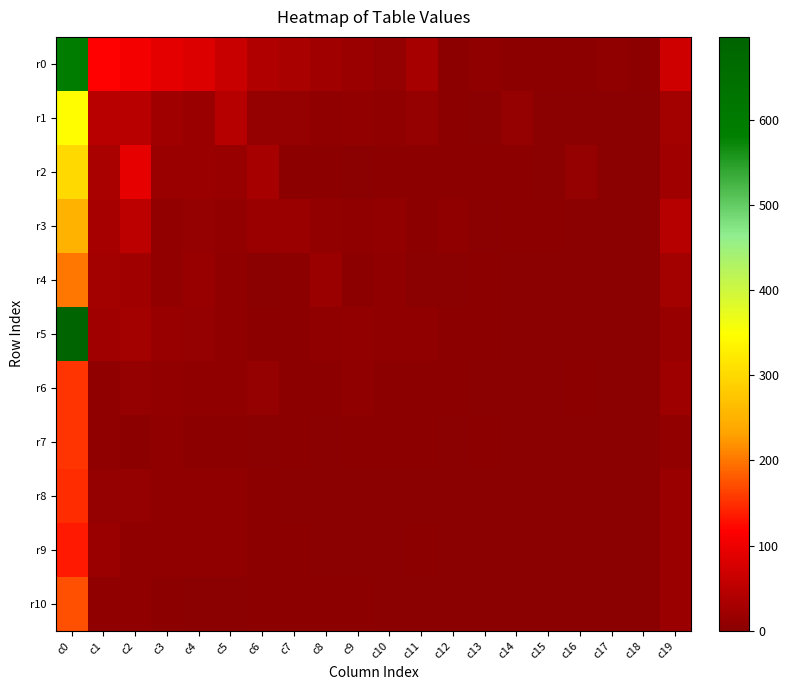

Reading left to right, extract all data points from this chart.

r0: c0=596	c1=118	c2=108	c3=91	c4=84	c5=63	c6=39	c7=30	c8=22	c9=19	c10=12	c11=28	c12=4	c13=6	c14=5	c15=5	c16=3	c17=7	c18=4	c19=70
r1: c0=348	c1=48	c2=47	c3=24	c4=17	c5=45	c6=11	c7=12	c8=6	c9=10	c10=7	c11=12	c12=5	c13=2	c14=12	c15=1	c16=1	c17=1	c18=0	c19=25
r2: c0=300	c1=30	c2=95	c3=18	c4=18	c5=16	c6=29	c7=4	c8=5	c9=2	c10=3	c11=3	c12=4	c13=4	c14=3	c15=0	c16=13	c17=0	c18=1	c19=23
r3: c0=253	c1=29	c2=50	c3=10	c4=11	c5=9	c6=18	c7=19	c8=9	c9=8	c10=10	c11=4	c12=8	c13=2	c14=3	c15=3	c16=1	c17=2	c18=2	c19=44
r4: c0=199	c1=25	c2=23	c3=9	c4=14	c5=8	c6=2	c7=5	c8=17	c9=3	c10=6	c11=1	c12=2	c13=4	c14=1	c15=1	c16=1	c17=1	c18=1	c19=27
r5: c0=697	c1=24	c2=27	c3=16	c4=11	c5=7	c6=4	c7=3	c8=7	c9=10	c10=6	c11=8	c12=5	c13=3	c14=2	c15=2	c16=1	c17=1	c18=0	c19=15
r6: c0=155	c1=7	c2=12	c3=9	c4=6	c5=7	c6=11	c7=5	c8=5	c9=6	c10=5	c11=5	c12=5	c13=2	c14=0	c15=2	c16=5	c17=0	c18=2	c19=20
r7: c0=154	c1=8	c2=4	c3=7	c4=5	c5=3	c6=2	c7=4	c8=1	c9=4	c10=5	c11=3	c12=2	c13=3	c14=2	c15=1	c16=2	c17=1	c18=2	c19=9
r8: c0=149	c1=11	c2=11	c3=6	c4=6	c5=7	c6=4	c7=2	c8=1	c9=2	c10=2	c11=2	c12=2	c13=0	c14=1	c15=0	c16=2	c17=2	c18=1	c19=17
r9: c0=136	c1=19	c2=8	c3=6	c4=8	c5=7	c6=3	c7=3	c8=1	c9=2	c10=0	c11=3	c12=2	c13=0	c14=1	c15=0	c16=1	c17=1	c18=0	c19=17
r10: c0=173	c1=8	c2=6	c3=4	c4=2	c5=1	c6=4	c7=3	c8=3	c9=4	c10=1	c11=0	c12=1	c13=1	c14=1	c15=0	c16=0	c17=1	c18=1	c19=19